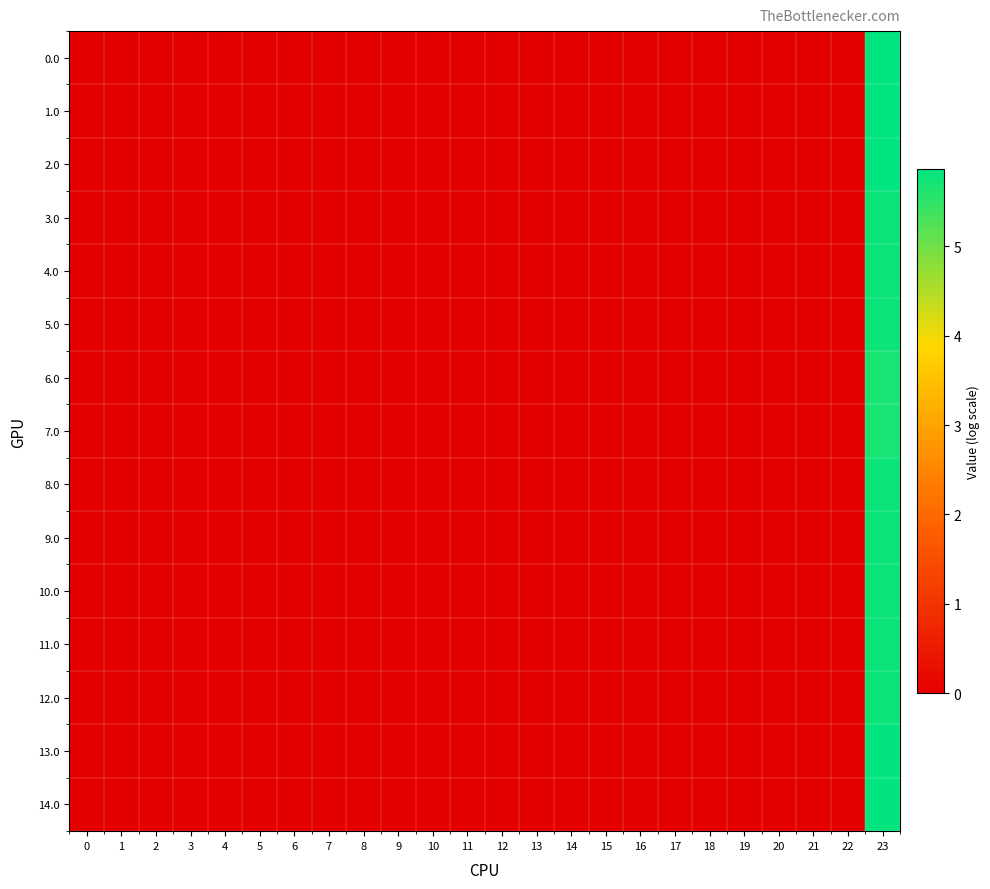

Which has a higher value, 20 or 21?

20